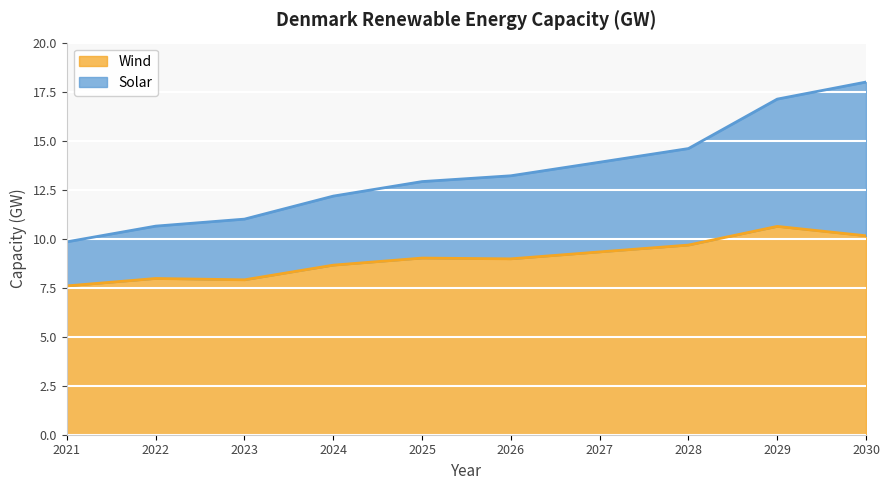

How many distinct data groups are displayed?

2